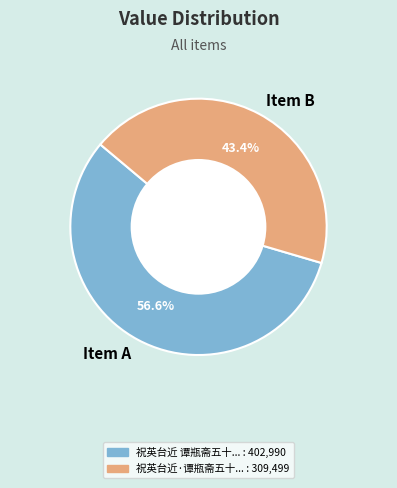

Is the sum of Item B and Item A greater than half?

Yes